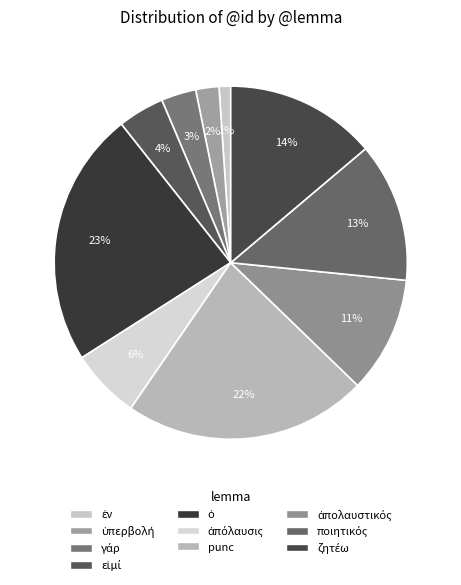

To the nearest percent, what is the difference between the ἀπόλαυσις and ποιητικός slice percentages?

6%